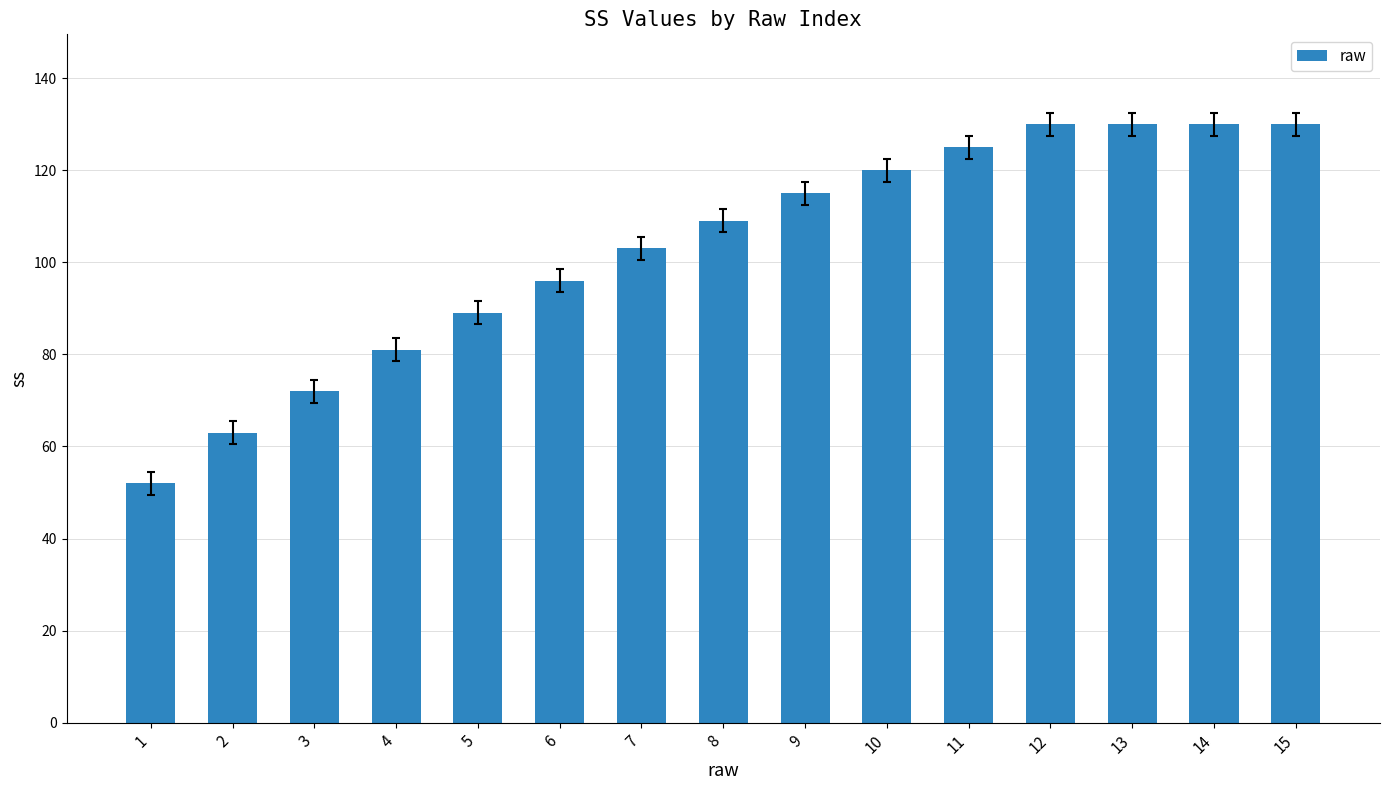

What is the average value?

103